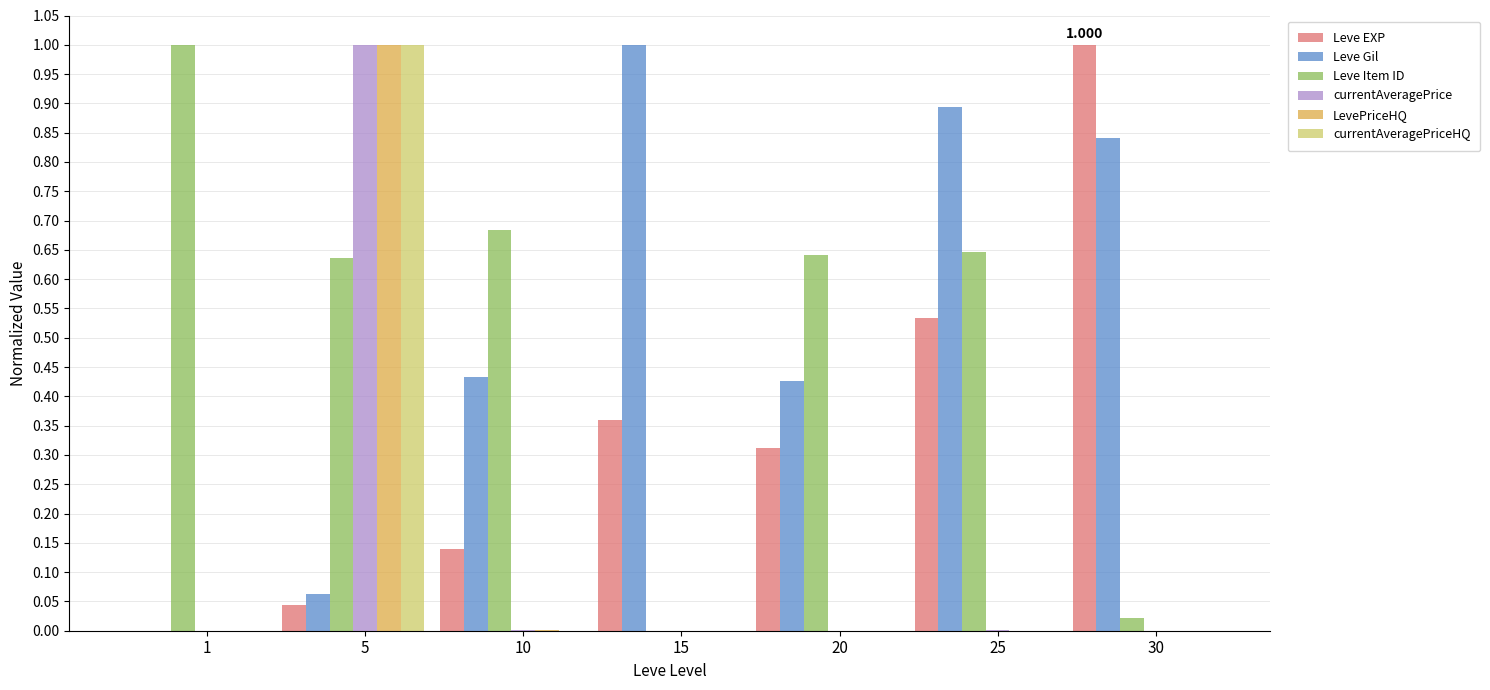

What are all the series names shown in the legend?

Leve EXP, Leve Gil, Leve Item ID, currentAveragePrice, LevePriceHQ, currentAveragePriceHQ